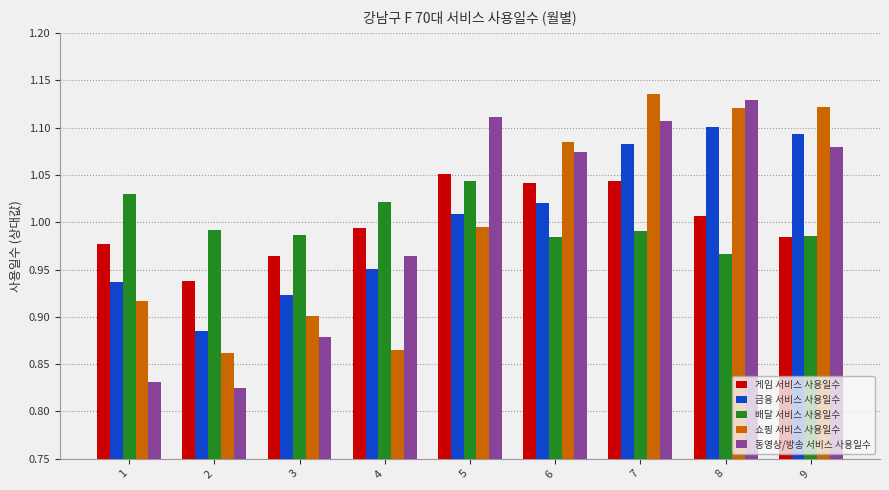

What is the sum of the 금융 서비스 사용일수 values at 7 and 6?

2.1